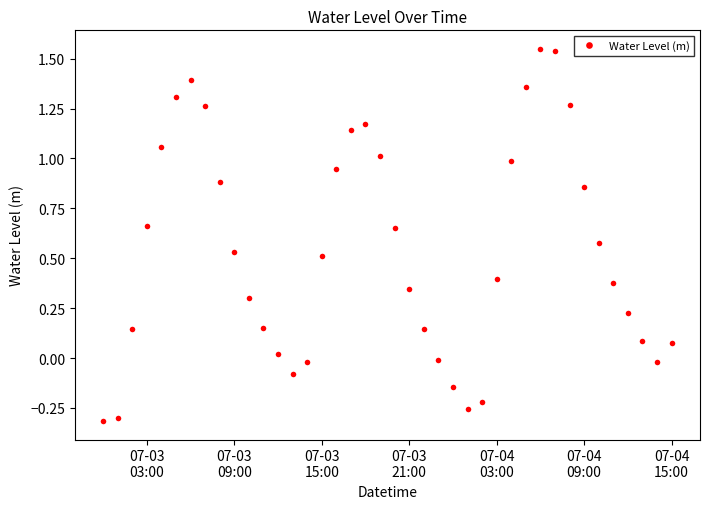

What is the difference between the maximum and minimum values?

1.9